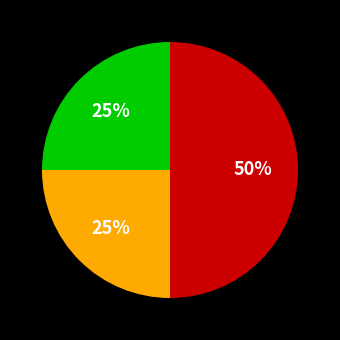

To the nearest percent, what is the average slice percentage?

33%